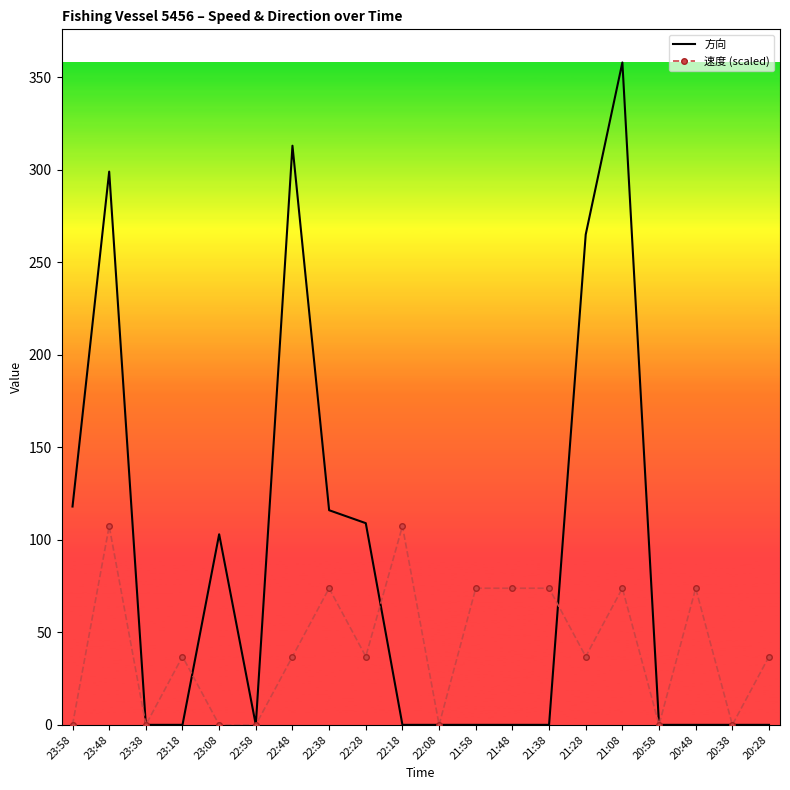

Reading right to left, extract all data points from this chart.

方向: 0.0	0.0	0.0	0.0	358.0	265.0	0.0	0.0	0.0	0.0	0.0	109.0	116.0	313.0	0.0	103.0	0.0	0.0	299.0	118.0
速度 (scaled): 36.9	0.0	73.8	0.0	73.8	36.9	73.8	73.8	73.8	0.0	107.4	36.9	73.8	36.9	0.0	0.0	36.9	0.0	107.4	0.0